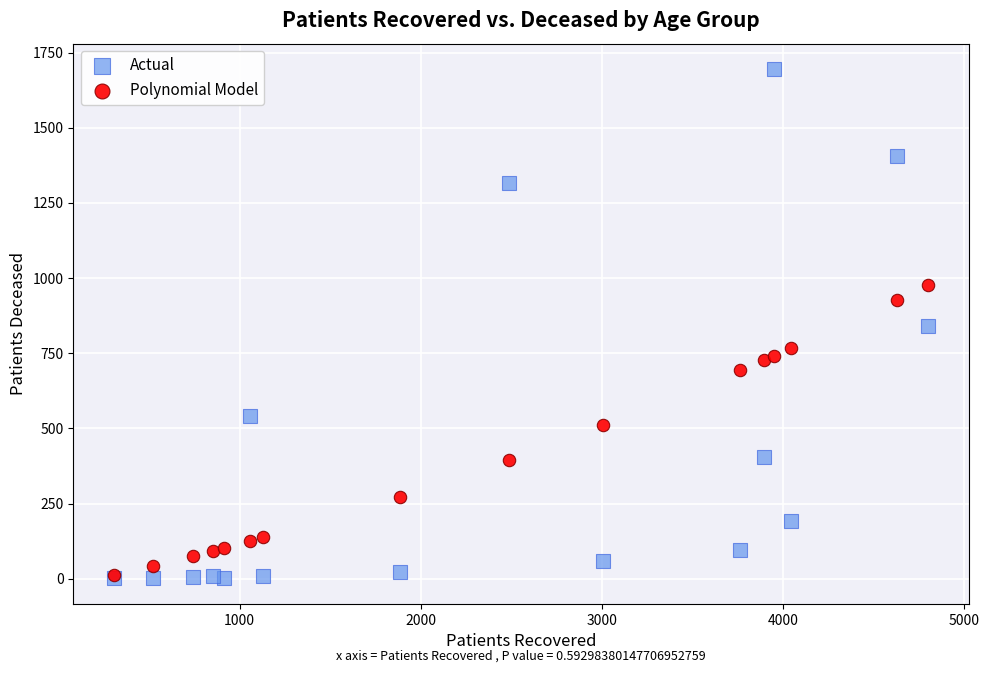

Which series reaches the maximum Y coordinate?

Actual